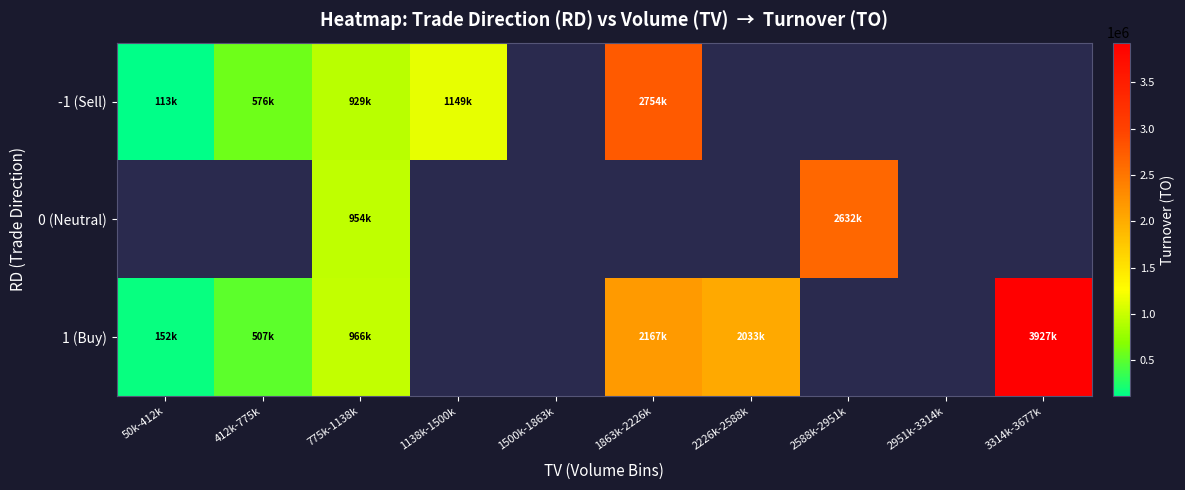

Is it true that 1 (Buy) equals 507707.5 at 412k-775k?

True